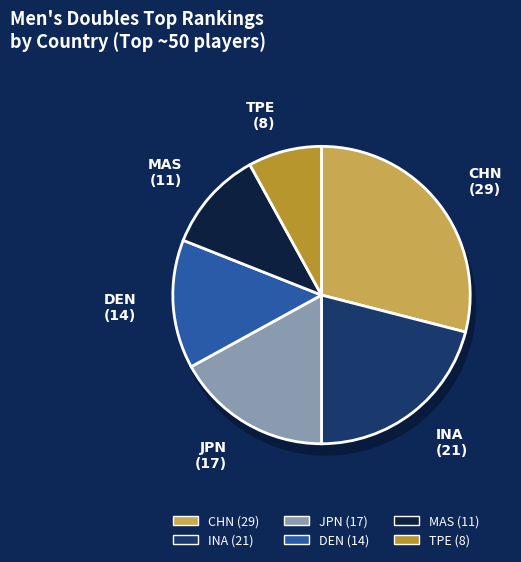

Which has a higher value, JPN or MAS?

JPN